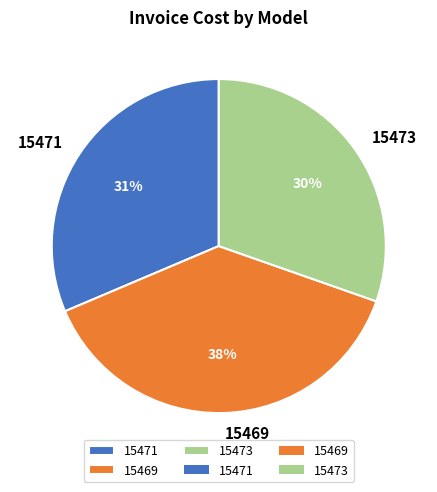

Between 15471 and 15469, which is larger?

15469